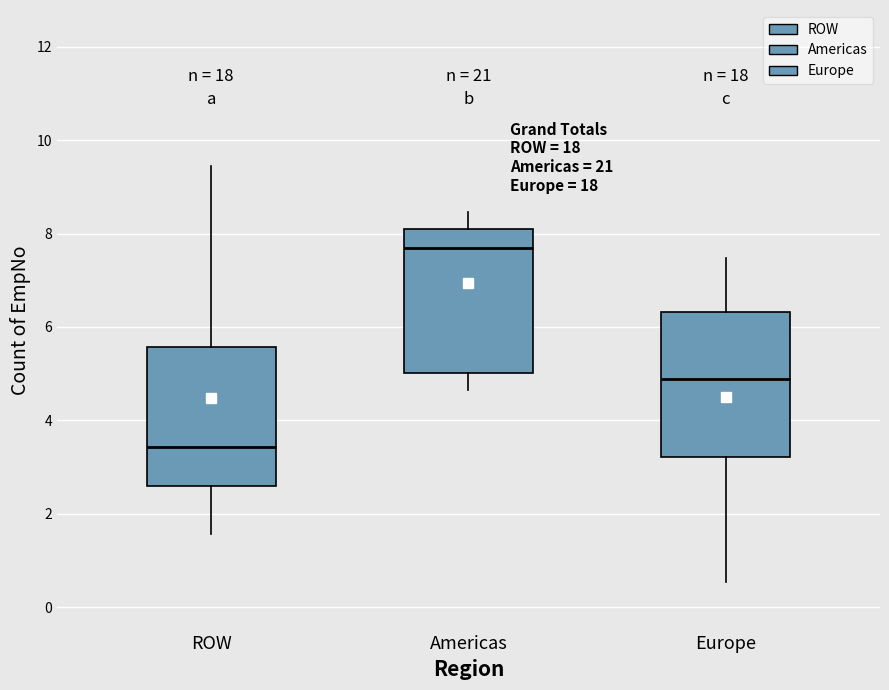

Which box has the lowest median line?

ROW